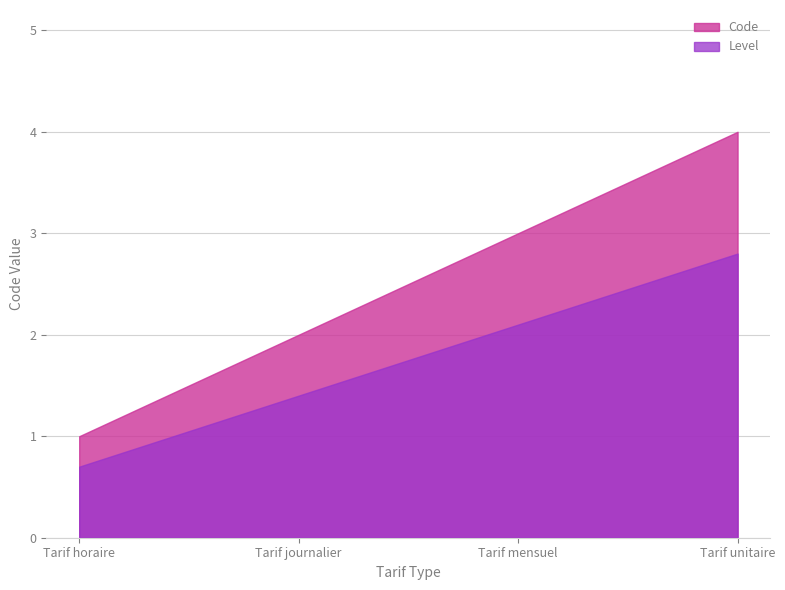

Does the chart have visible grid lines?

Yes